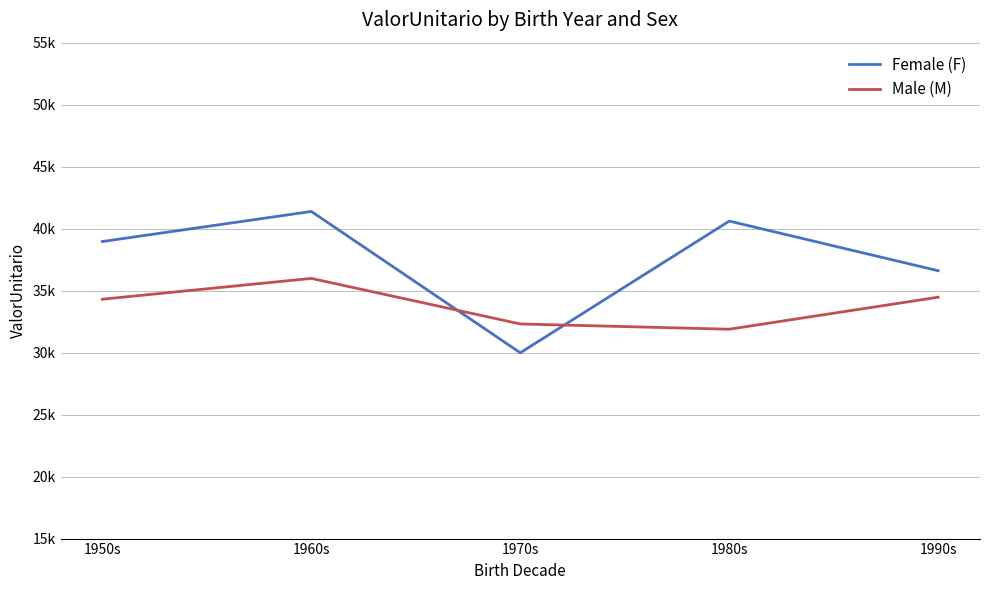

What is the average value of the Female (F) series?

37509.1